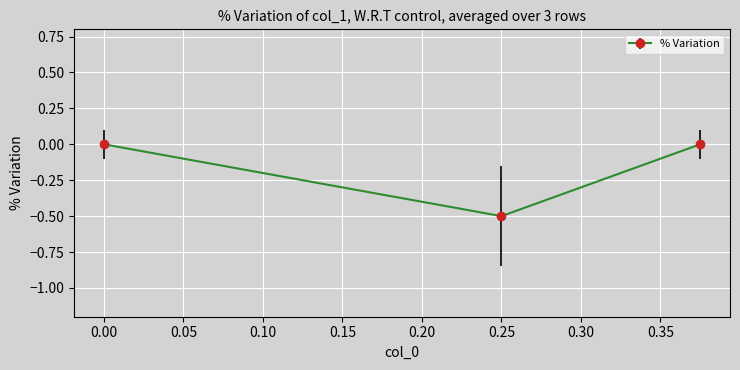

How many lines are shown in the chart?

1